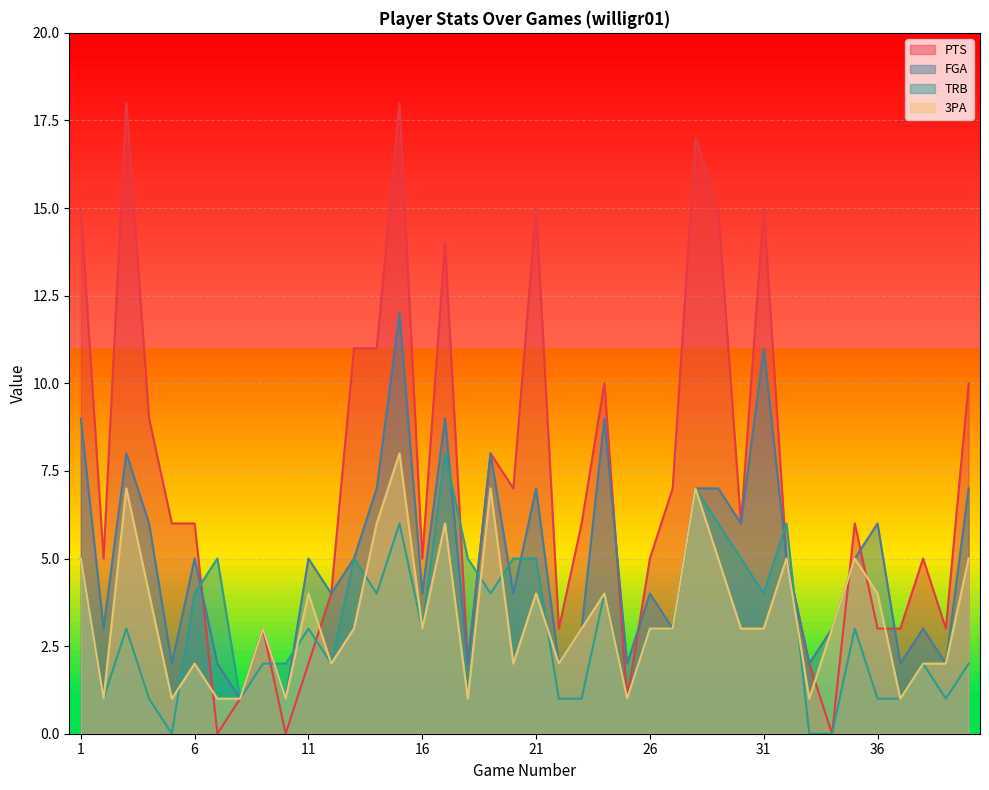

What is the value of the 3PA point at the 36th from the left?

4